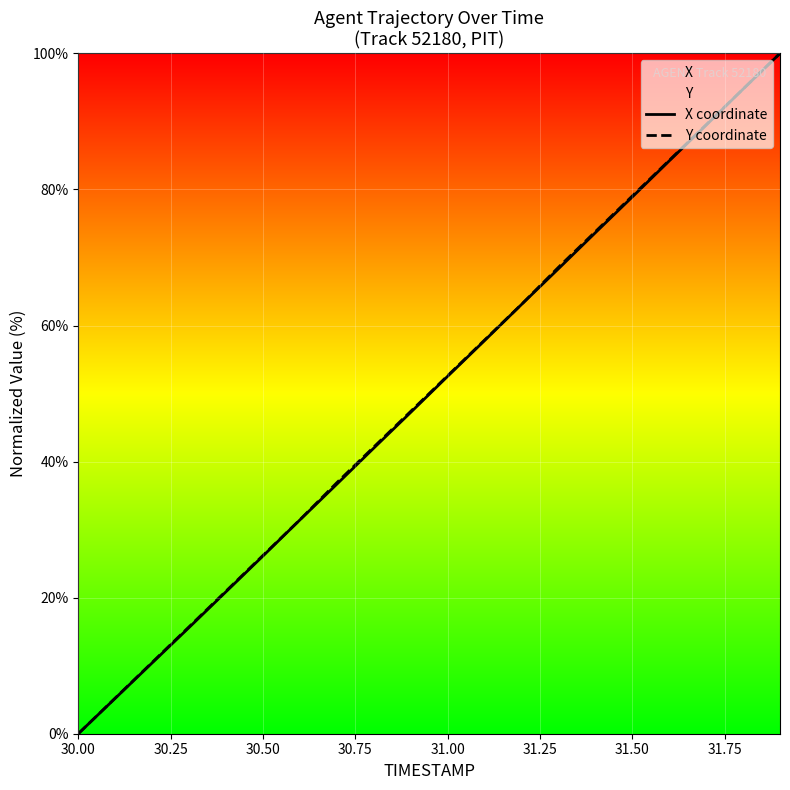

At which label does Y coordinate reach its minimum?

30.00